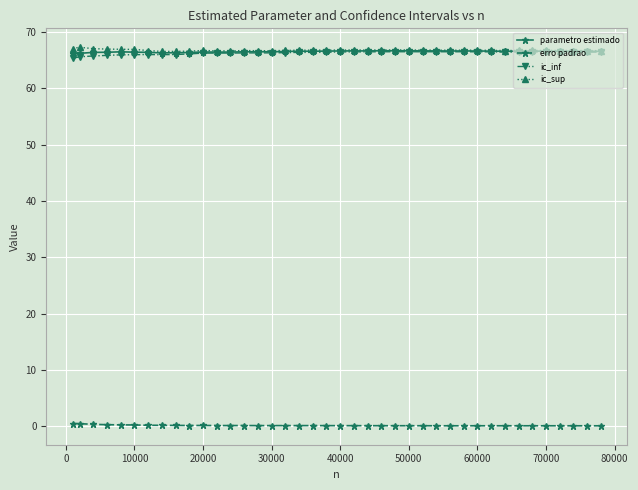

What is the value of the erro padrao point at the 33rd from the left?

0.1